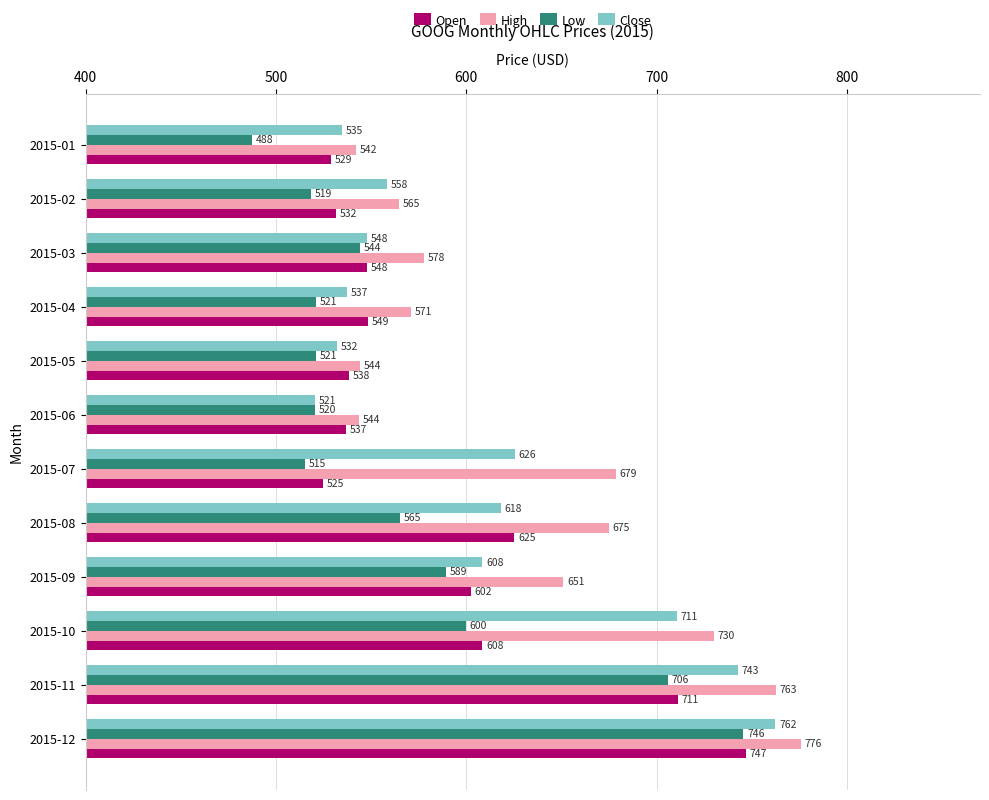

Is it true that Open equals 175.4 at 2015-01?

False